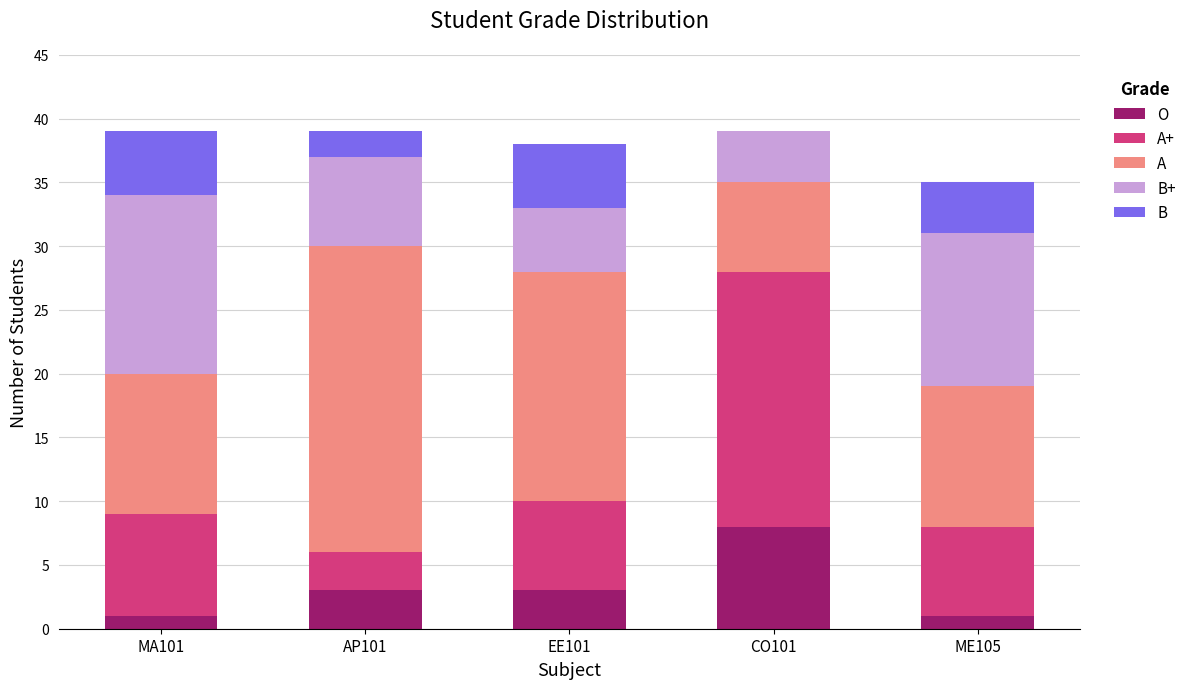

What is the sum of all O values?

16